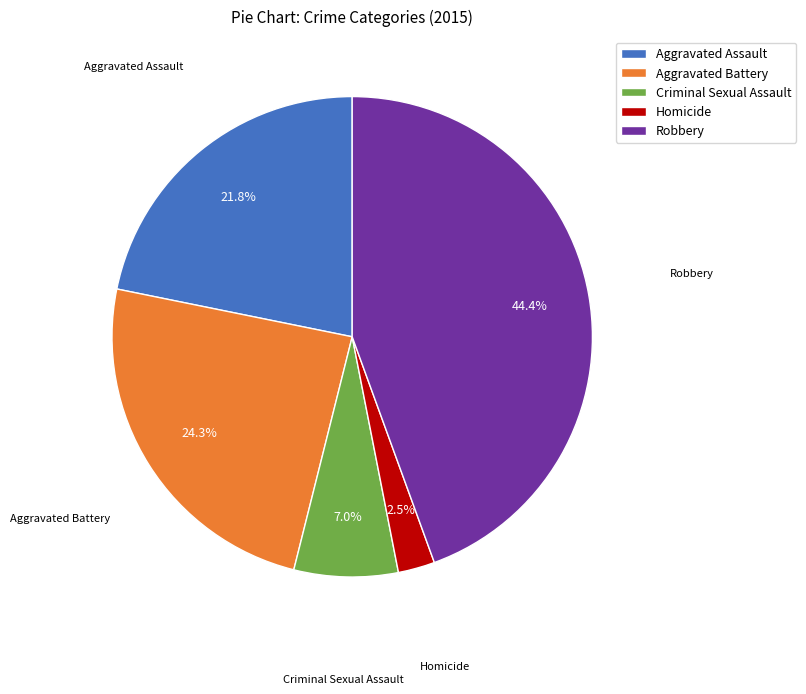

True or false: Robbery accounts for 44% of the total.

True